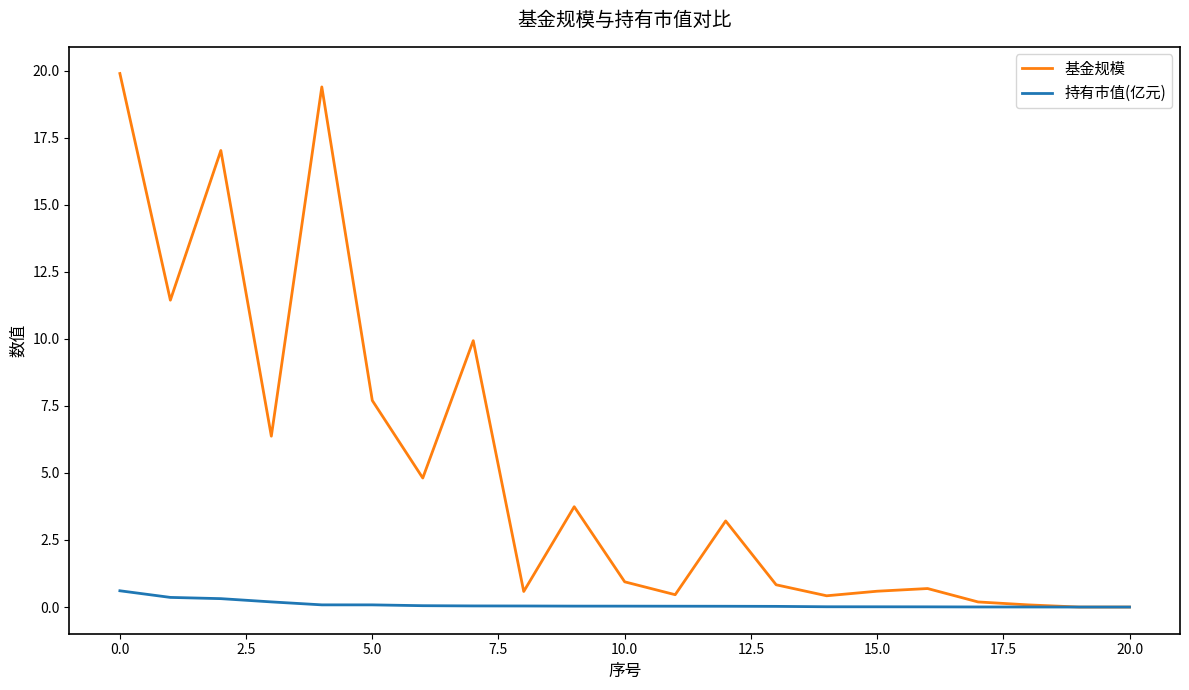

Which series has the largest range (max minus min)?

基金规模